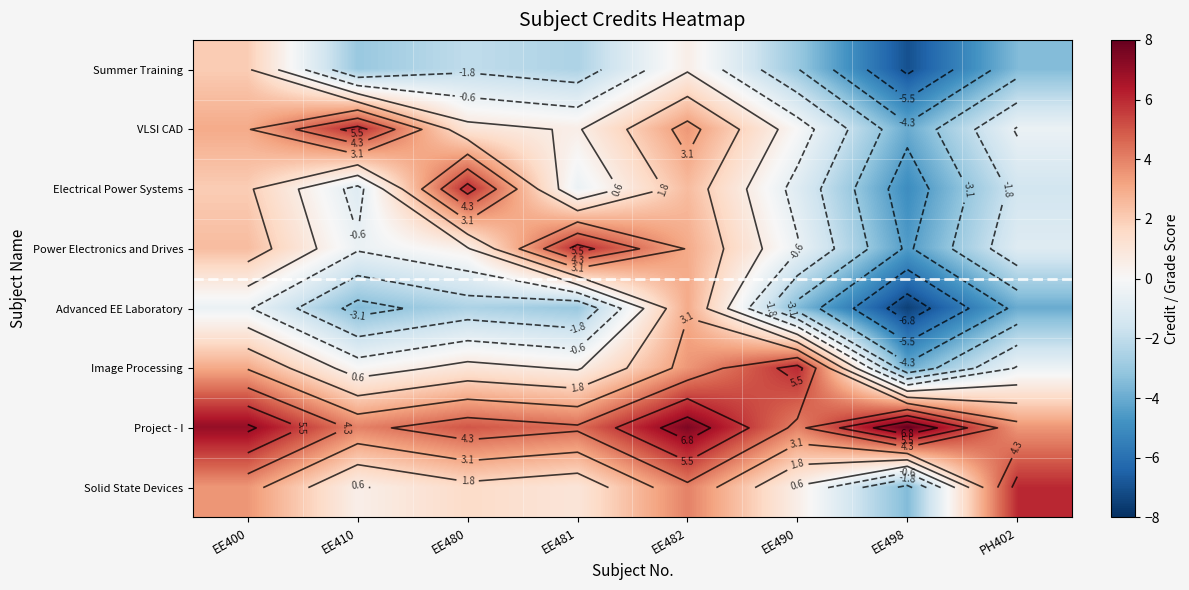

At EE481, list the series in order from largest to smallest.

Power Electronics and Drives, Project - I, Solid State Devices, VLSI CAD, Image Processing, Electrical Power Systems, Summer Training, Advanced EE Laboratory